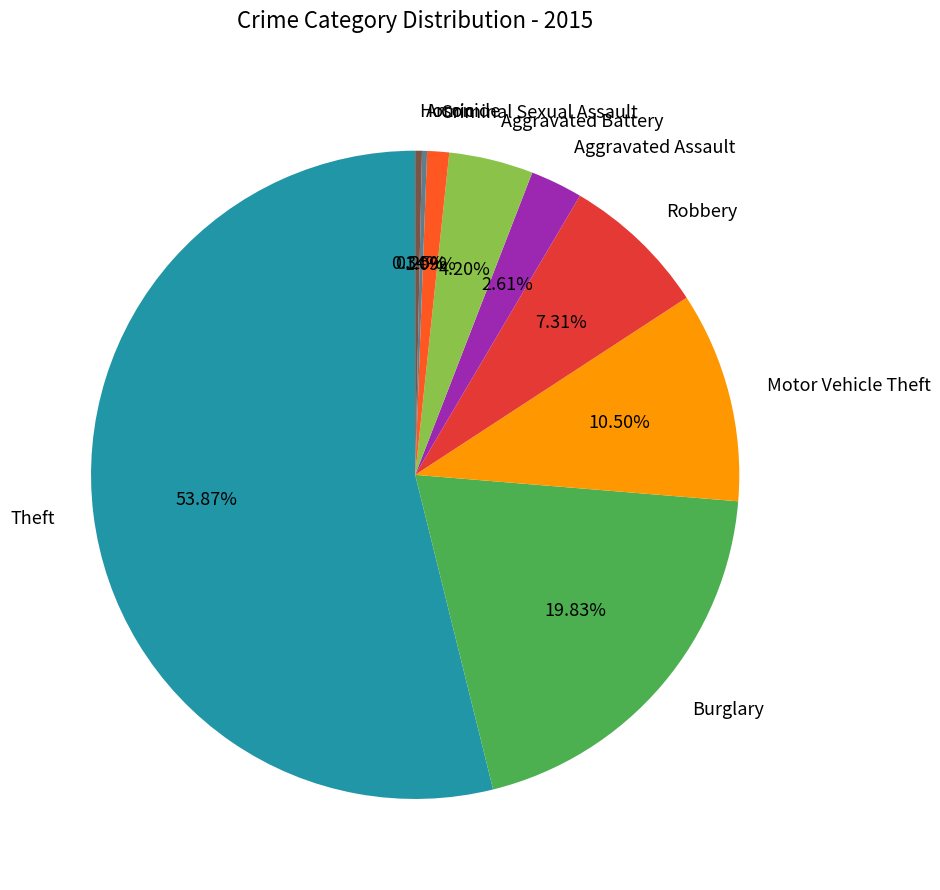

To the nearest percent, what is the combined percentage of Burglary and Homicide?

20%